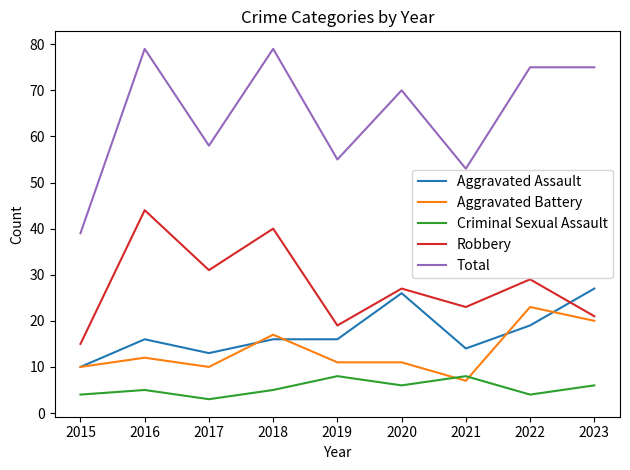

What is the approximate value of Robbery at 2019?

19